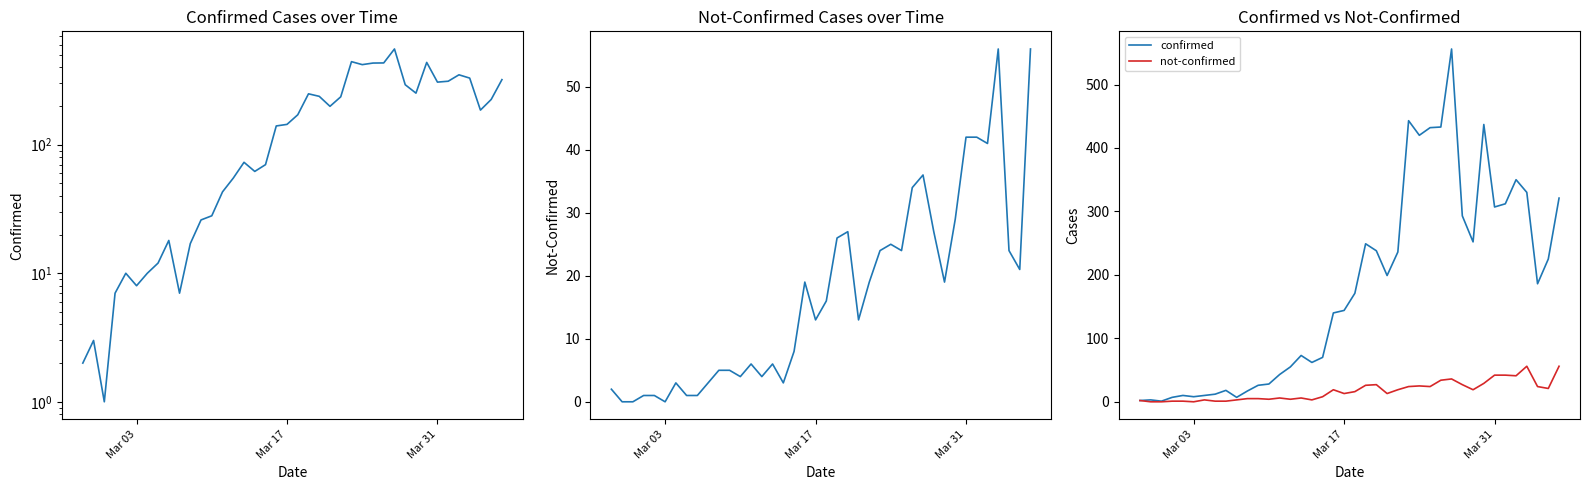

The value of not-confirmed at 32 is 12. True or false?

False